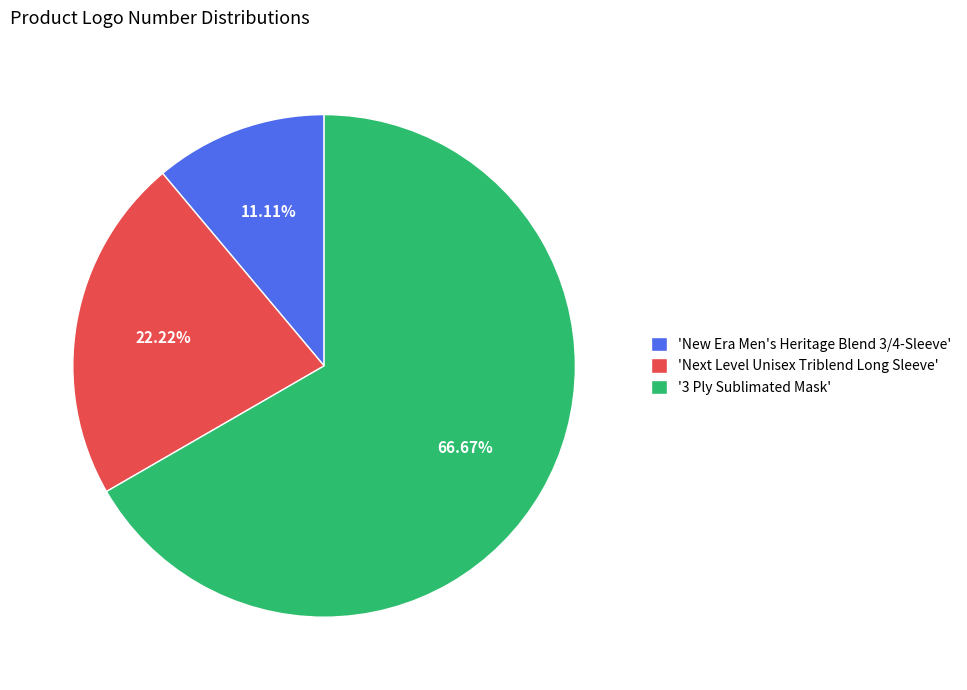

Which has a higher value, 'Next Level Unisex Triblend Long Sleeve' or 'New Era Men's Heritage Blend 3/4-Sleeve'?

'Next Level Unisex Triblend Long Sleeve'